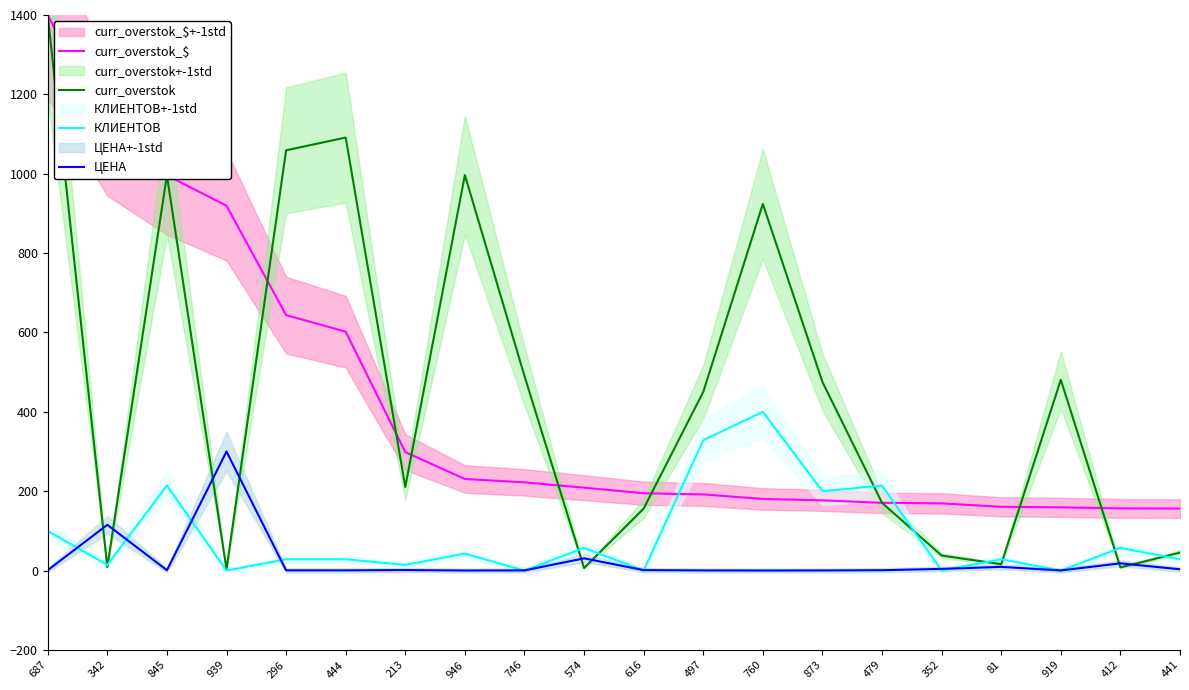

At which label is curr_overstok closest to 701?

746